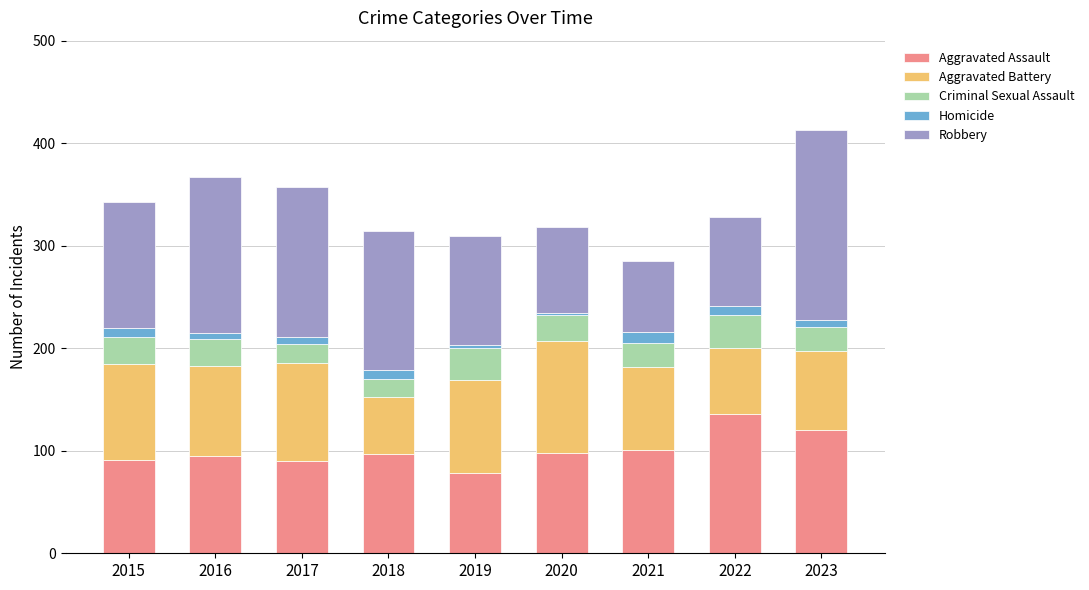

How many bars are there in total?

9